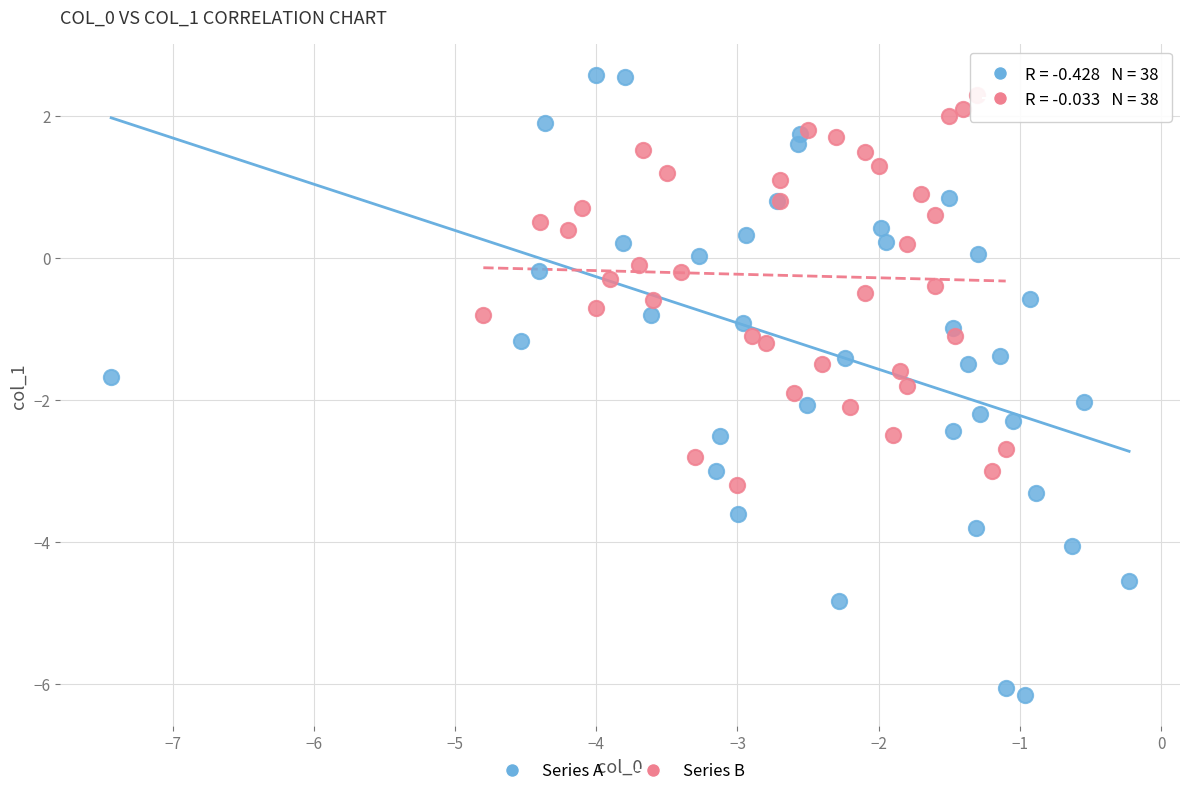

Which series contains the lowest Y value?

Series A